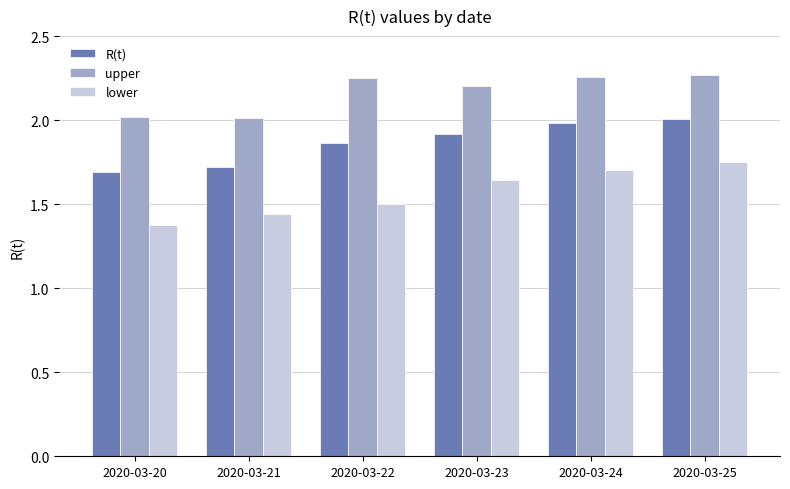

What is the spread (max minus min) of values at 2020-03-25?

0.5